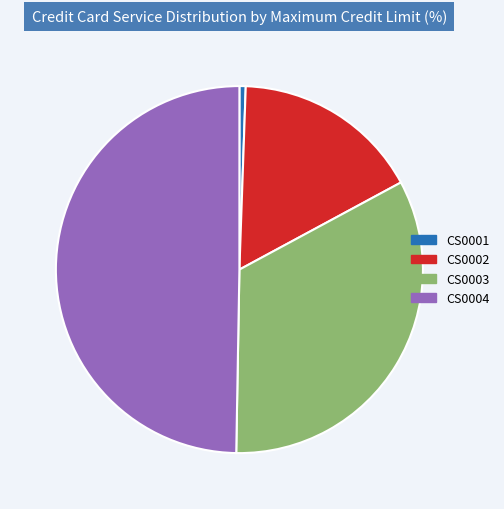

How many slices are in this pie chart?

4